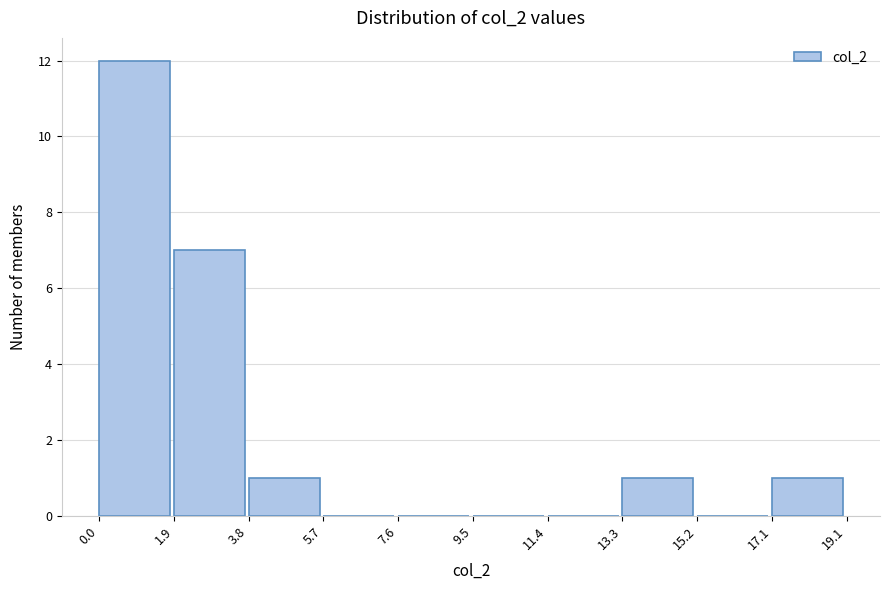

How tall is the bar that spans 1.9 to 3.8 on the x-axis? The values are not printed on the chart, so give them approximately, as read against the axis.

7